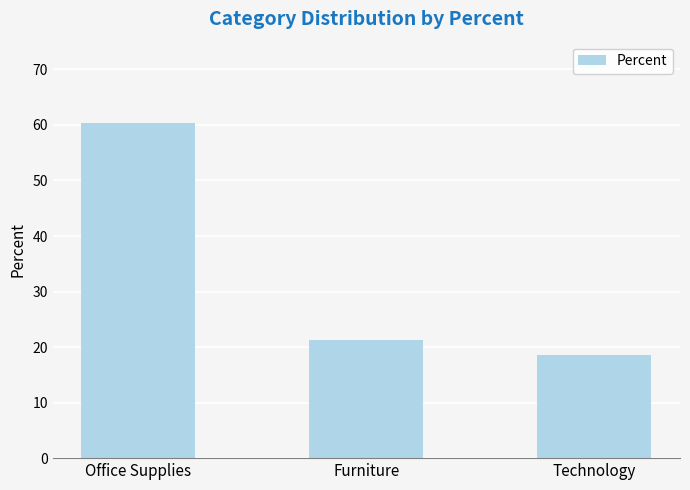

List the labels in order of value, largest first.

Office Supplies, Furniture, Technology